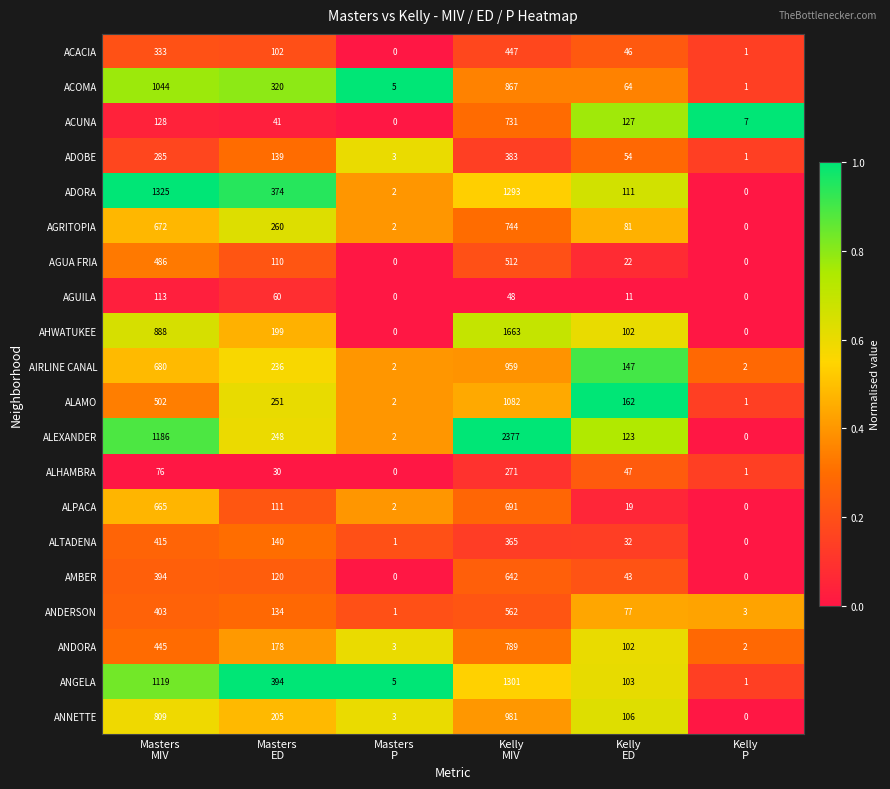

What is the difference between the maximum and second lowest values in the ALAMO series?

1080